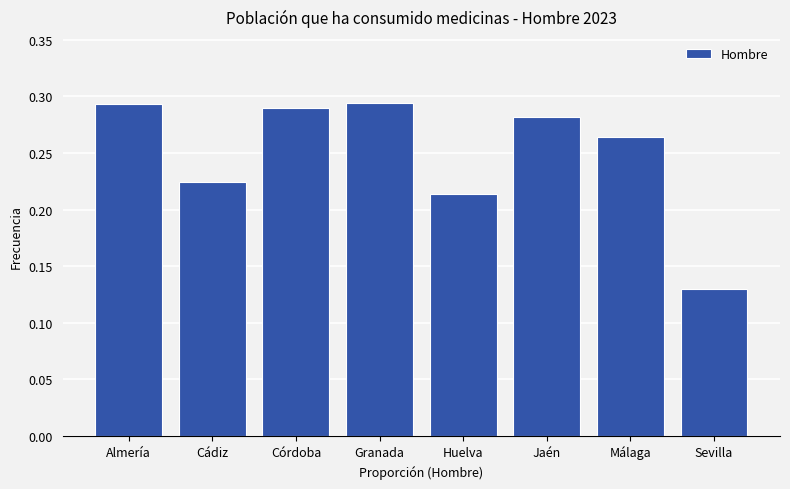

Which label corresponds to the smallest value in the chart?

Sevilla